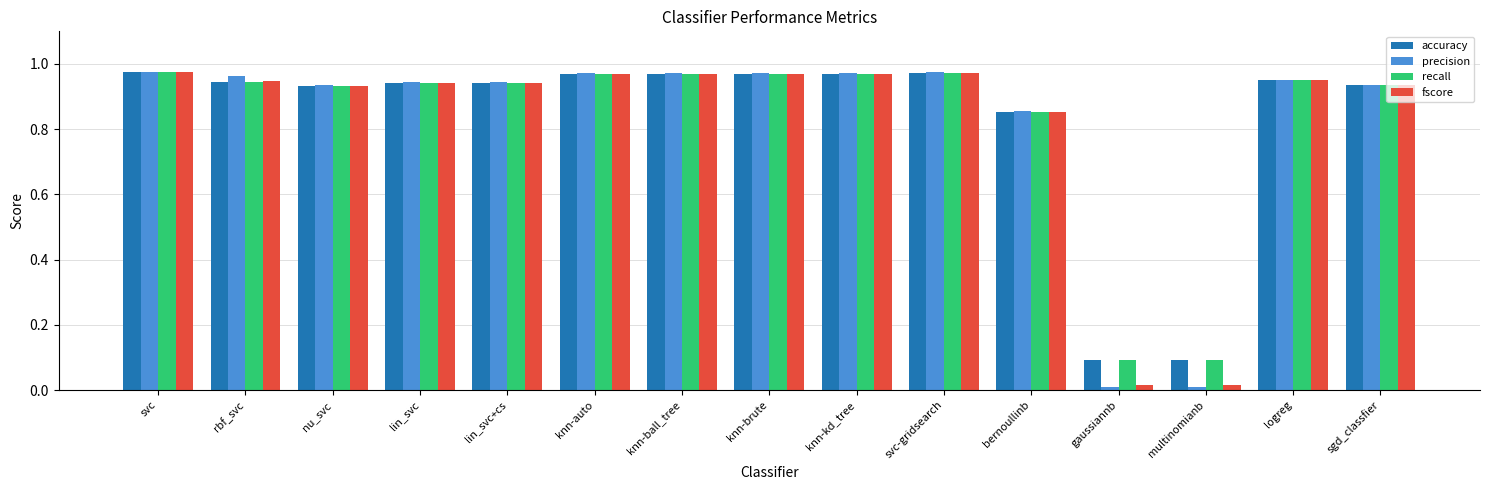

True or false: recall has a value of 0.3 at svc.

False